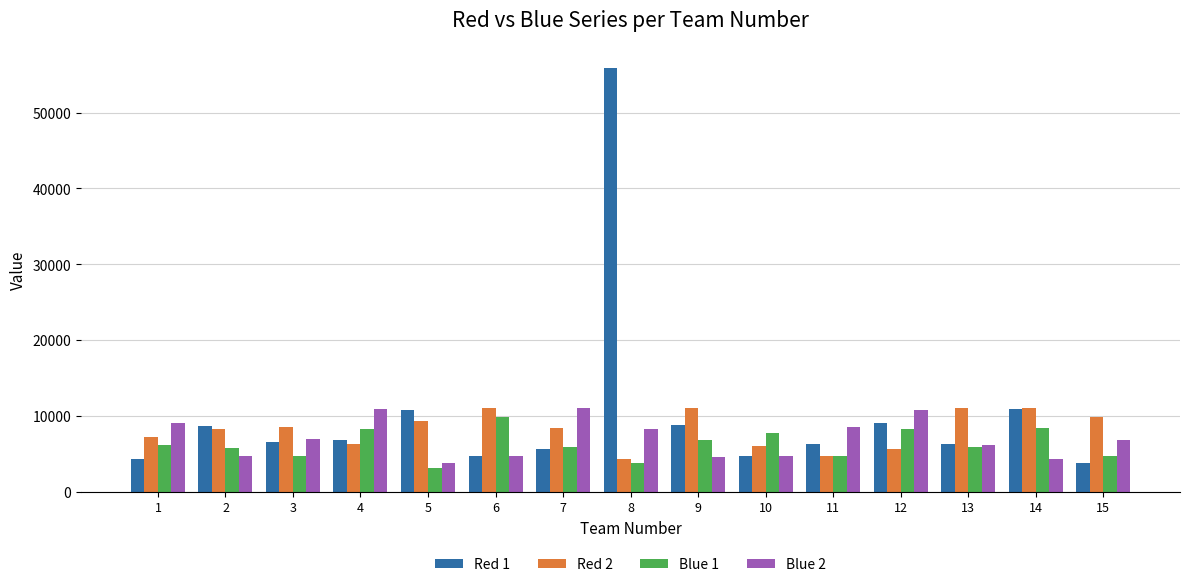

What is the difference between the maximum and second lowest values in the Red 2 series?

6249